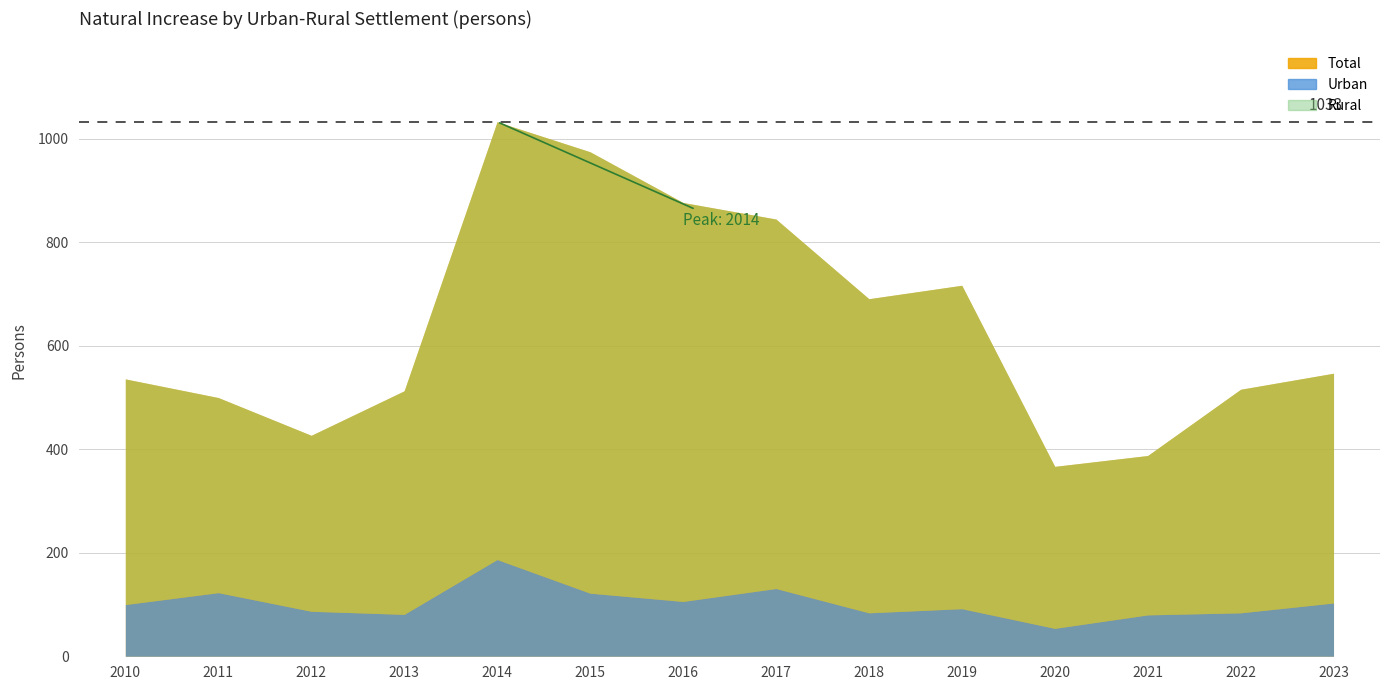

What is the value of the Total point at the 13th from the left?

516